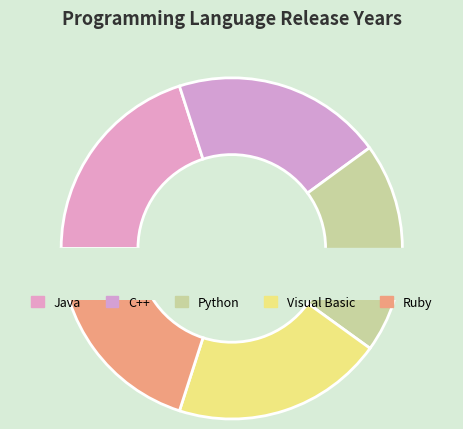

To the nearest percent, what is the combined percentage of C++ and Ruby?

40%